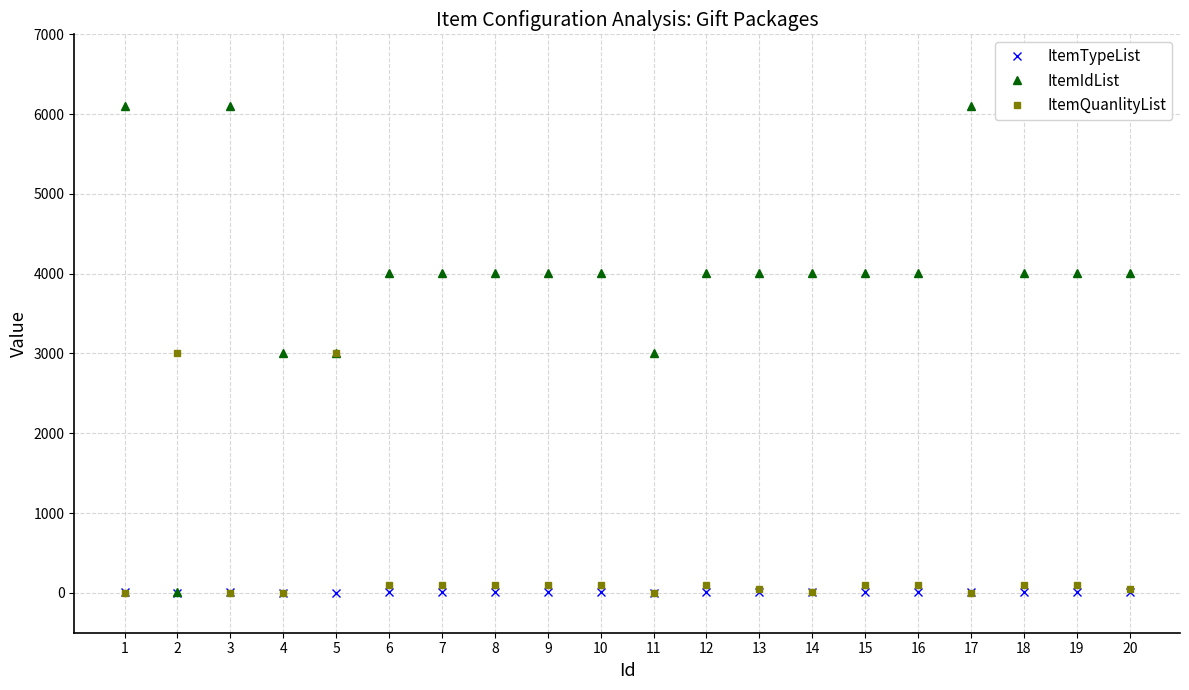

Which series has the largest range (max minus min)?

ItemIdList